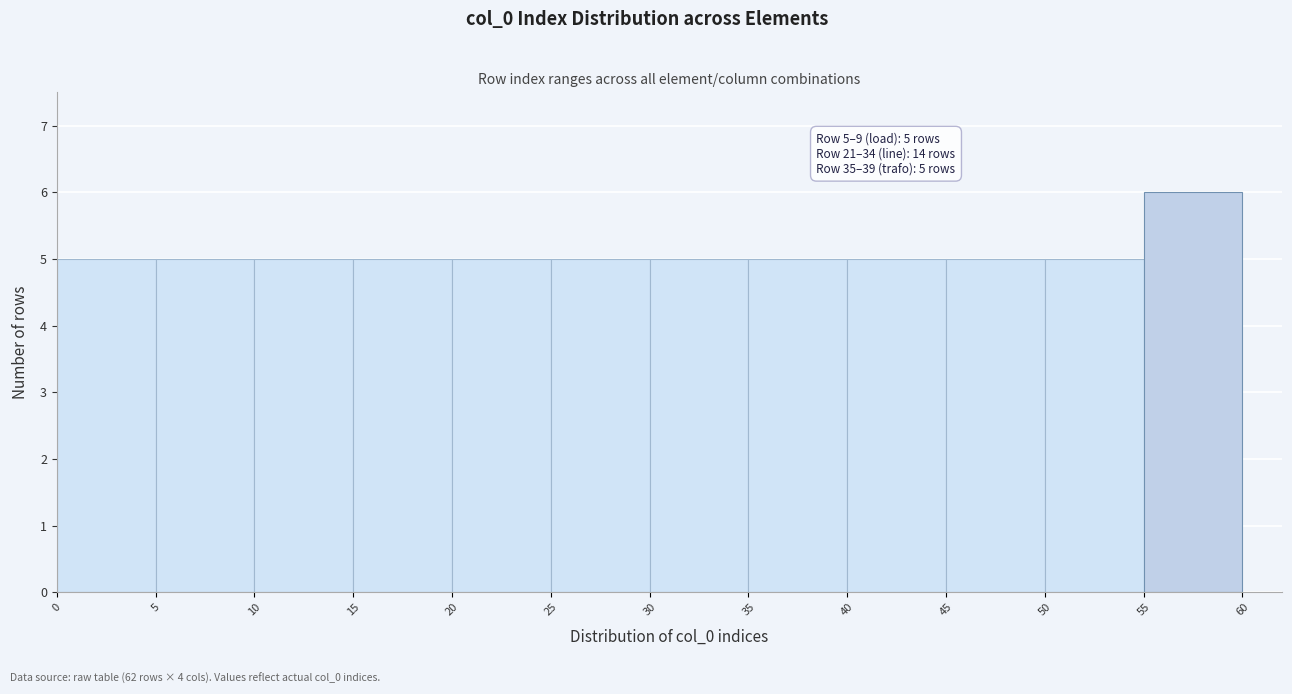

Over which range of the x-axis is the bar tallest?

55 to 60